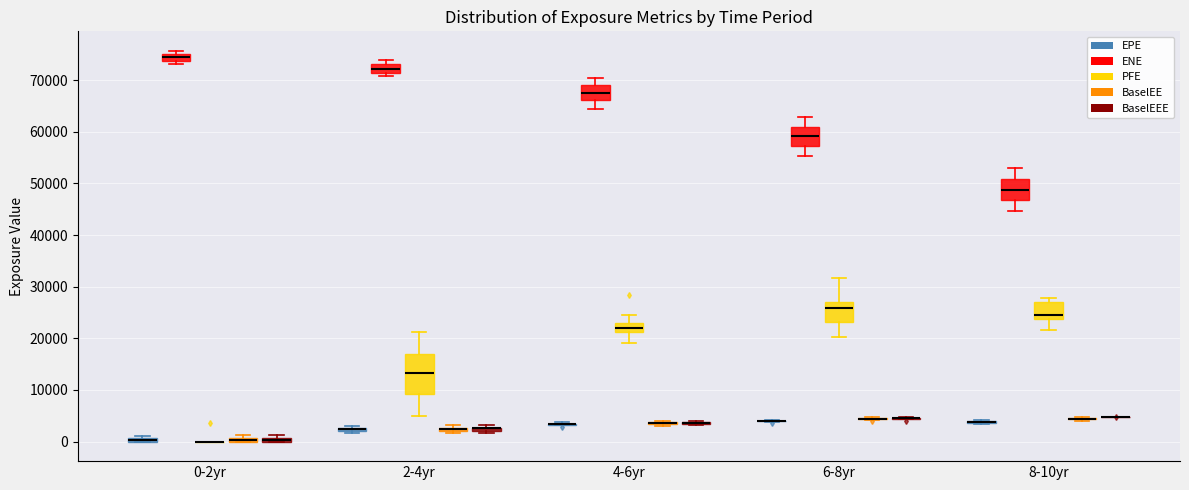

Which box is the tallest, from its lower edge to its upper edge?

2-4yr (PFE)